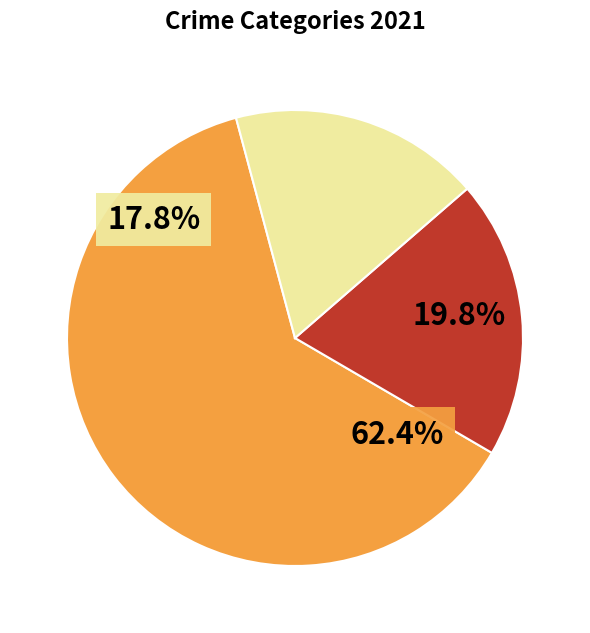

Which category has the smallest portion of the pie?

Arson